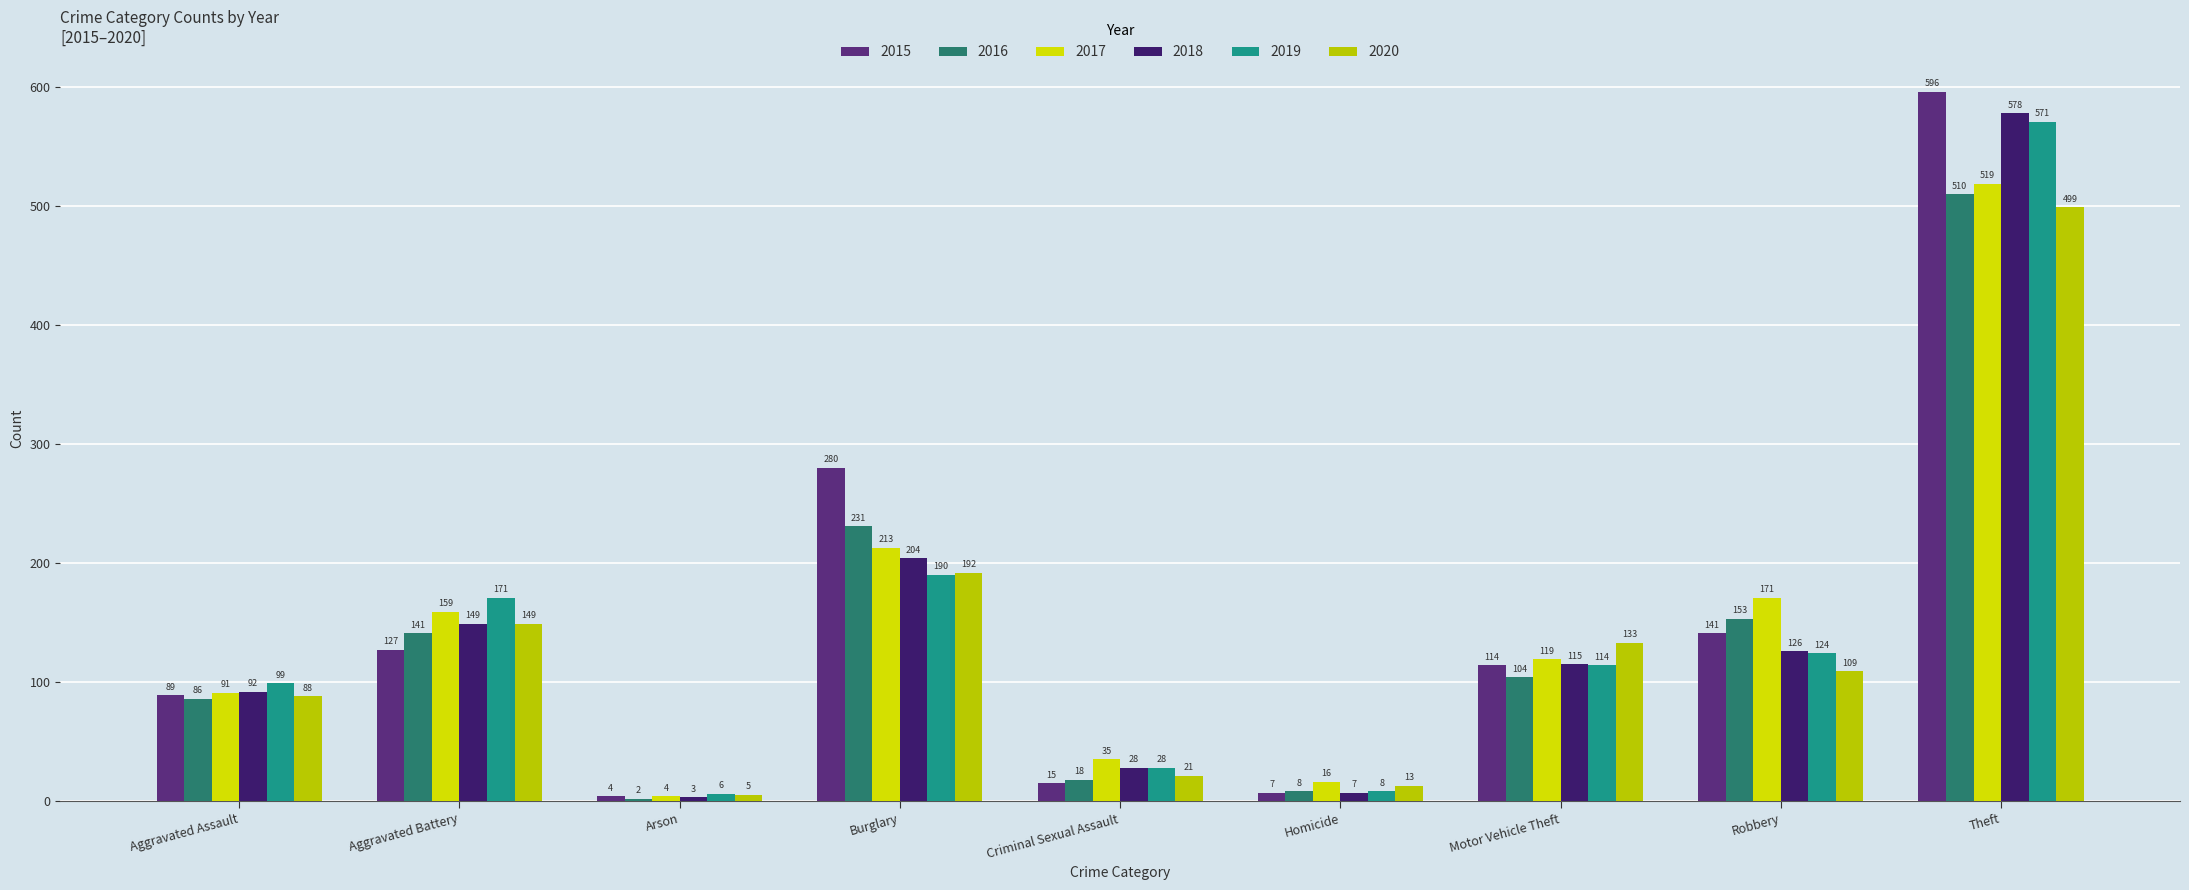

Which series has the largest total across all categories?

2015